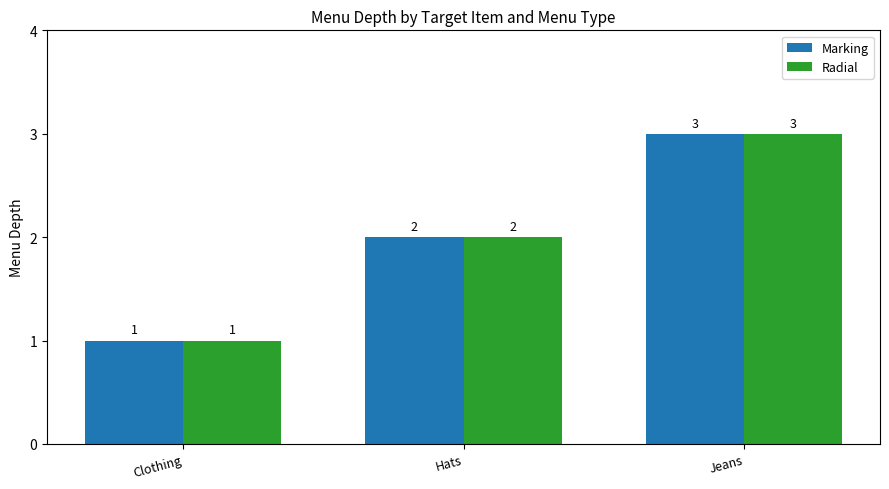

Which category has the highest value across all series?

Jeans